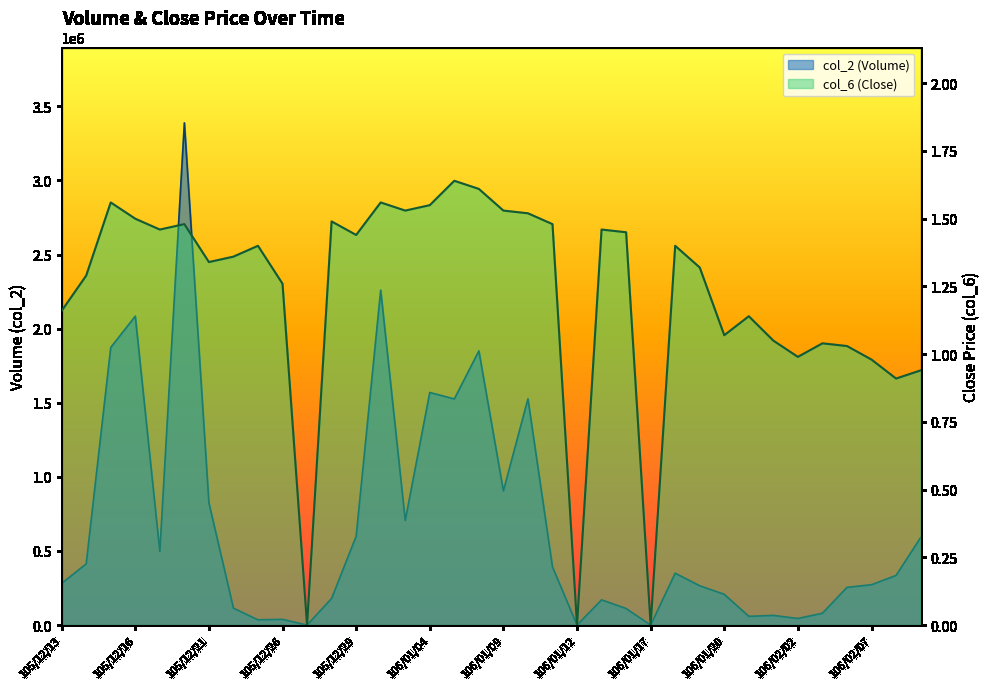

How many values in col_2 are above zero?

33